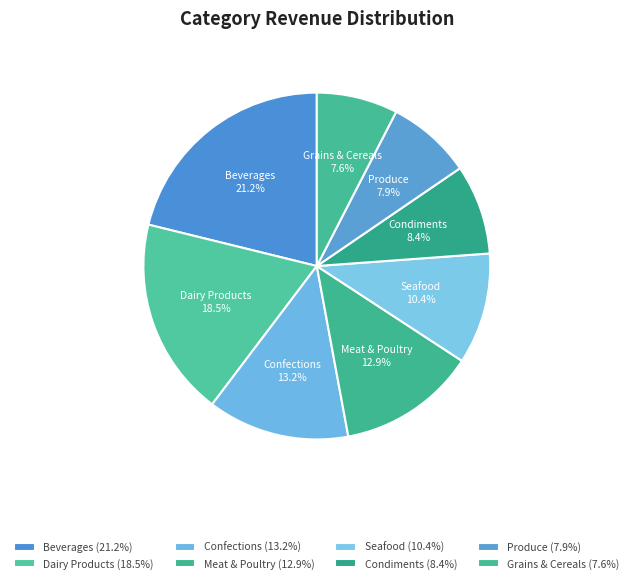

The Produce slice represents 15% of the pie. True or false?

False